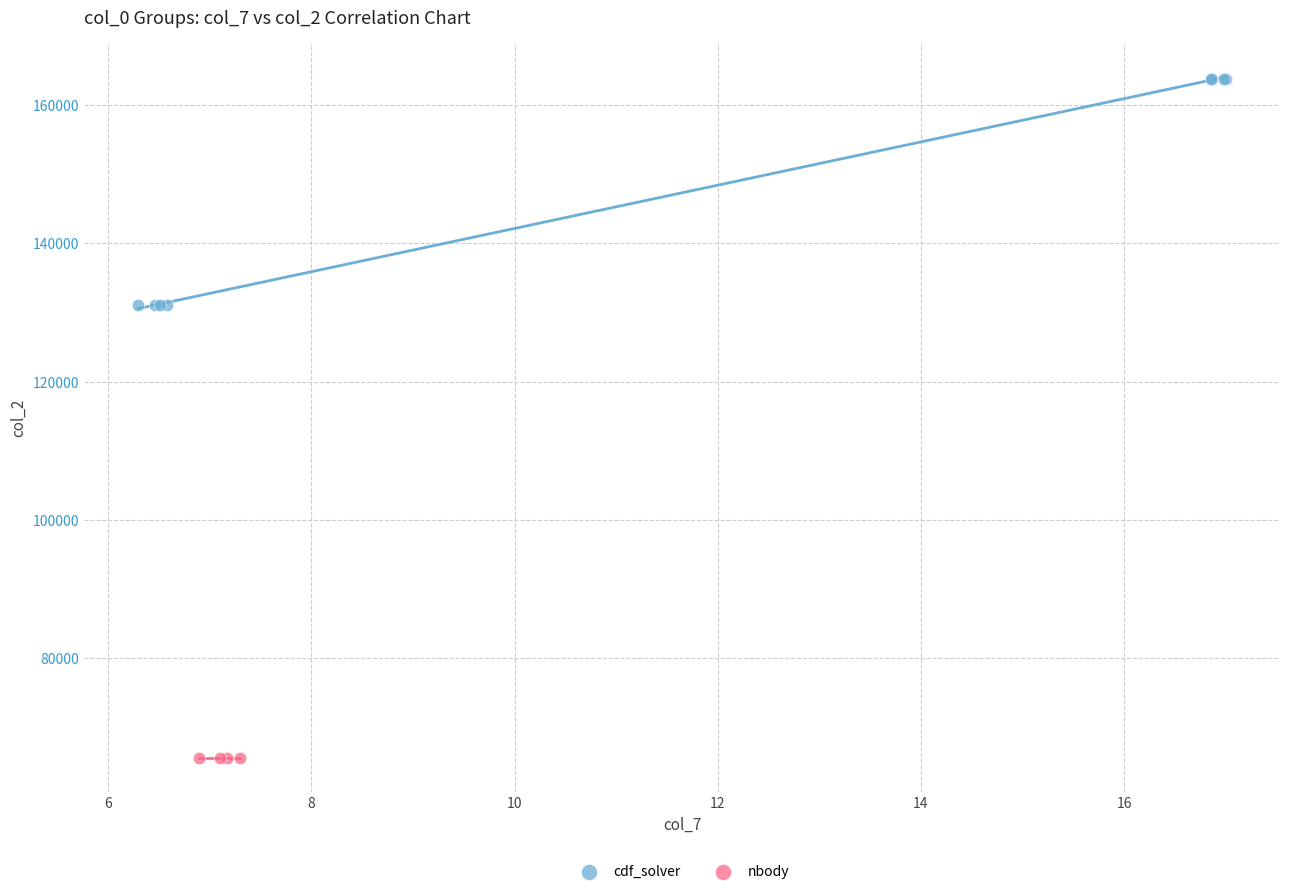

Which series contains the highest Y value?

cdf_solver